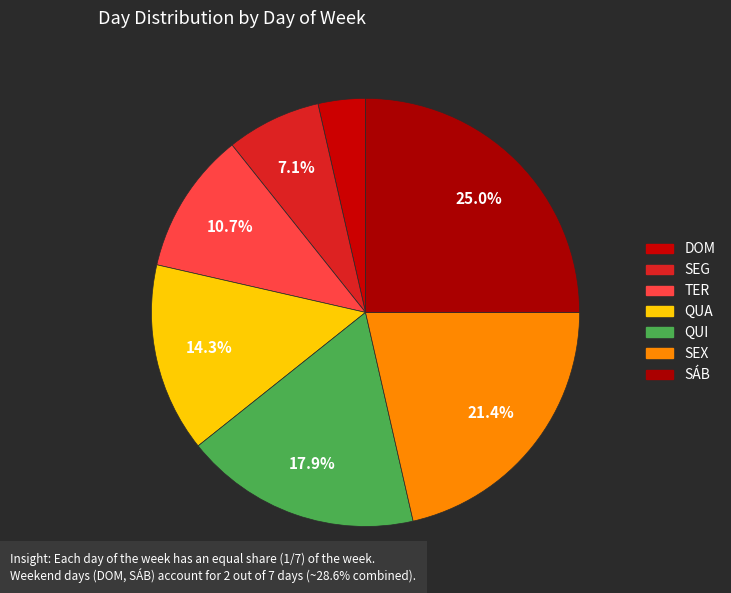

Which has a higher value, SEX or DOM?

SEX